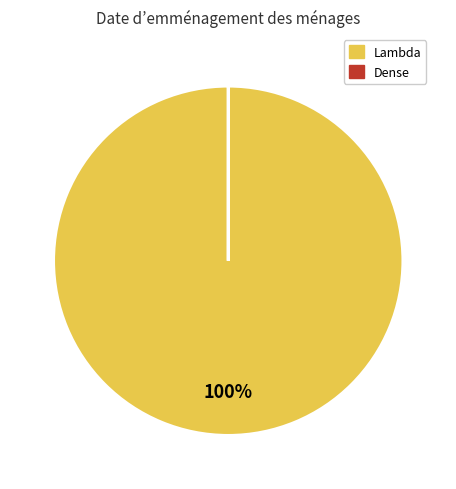

To the nearest percent, what is the difference between the largest and smallest slice percentages?

100%